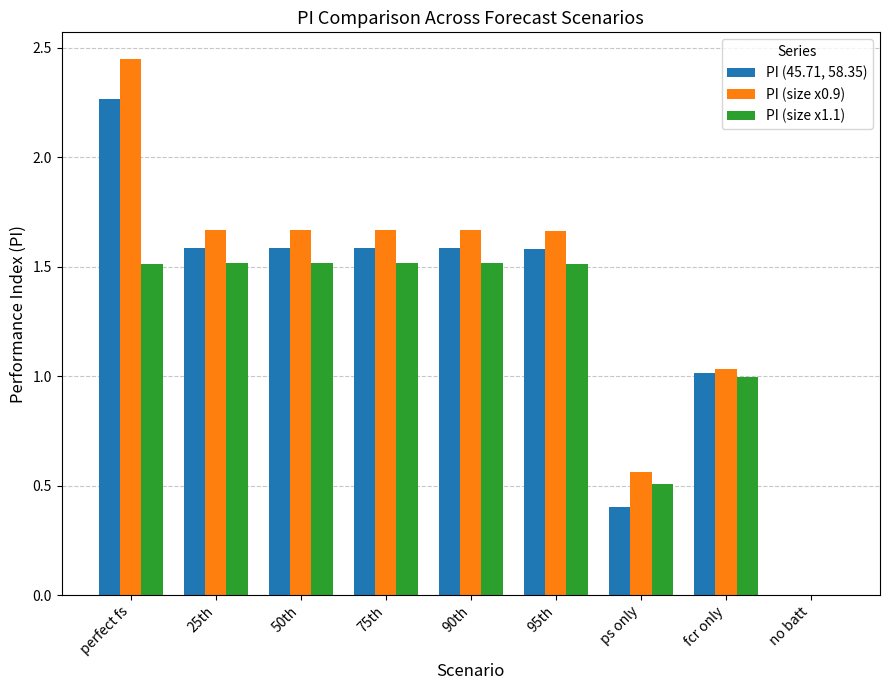

At which category is the sum across all series the highest?

perfect fs